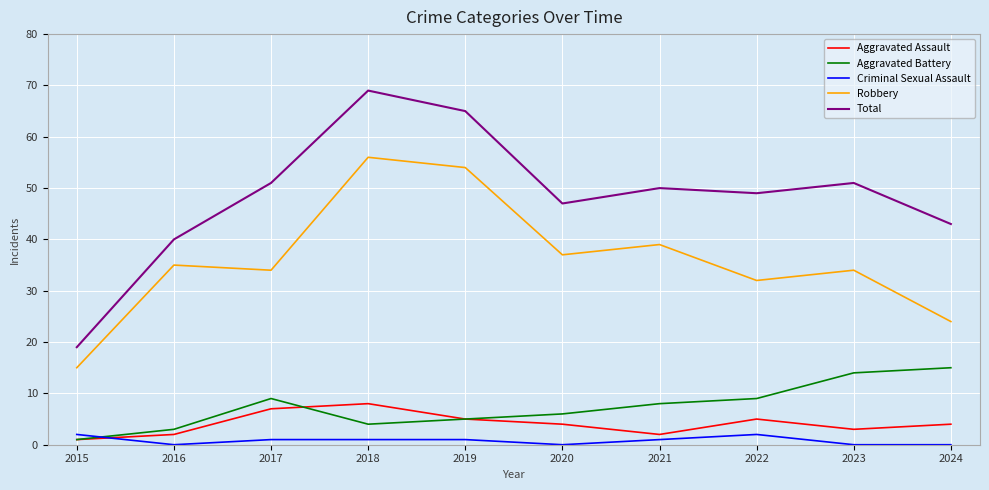

Reading left to right, transcribe all the data shown in this chart.

Aggravated Assault: 2015=1	2016=2	2017=7	2018=8	2019=5	2020=4	2021=2	2022=5	2023=3	2024=4
Aggravated Battery: 2015=1	2016=3	2017=9	2018=4	2019=5	2020=6	2021=8	2022=9	2023=14	2024=15
Criminal Sexual Assault: 2015=2	2016=0	2017=1	2018=1	2019=1	2020=0	2021=1	2022=2	2023=0	2024=0
Robbery: 2015=15	2016=35	2017=34	2018=56	2019=54	2020=37	2021=39	2022=32	2023=34	2024=24
Total: 2015=19	2016=40	2017=51	2018=69	2019=65	2020=47	2021=50	2022=49	2023=51	2024=43